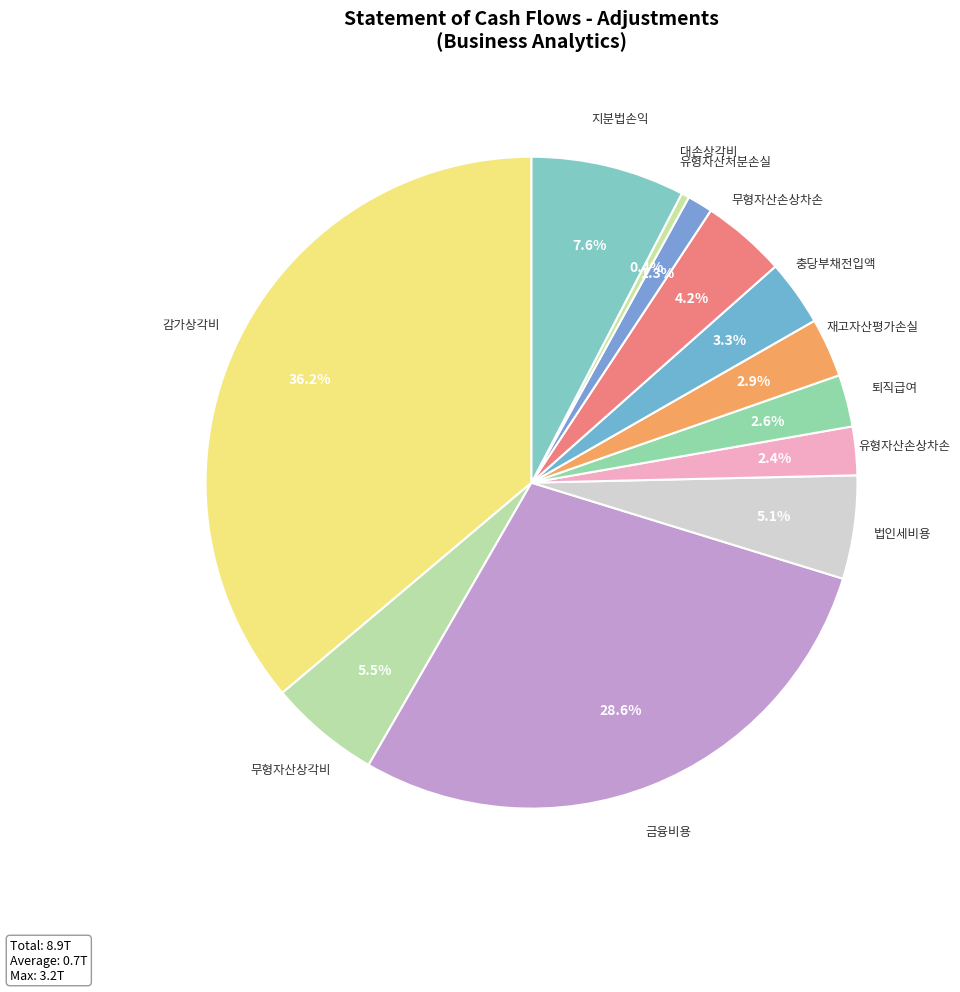

Count the number of slices in the pie.

12